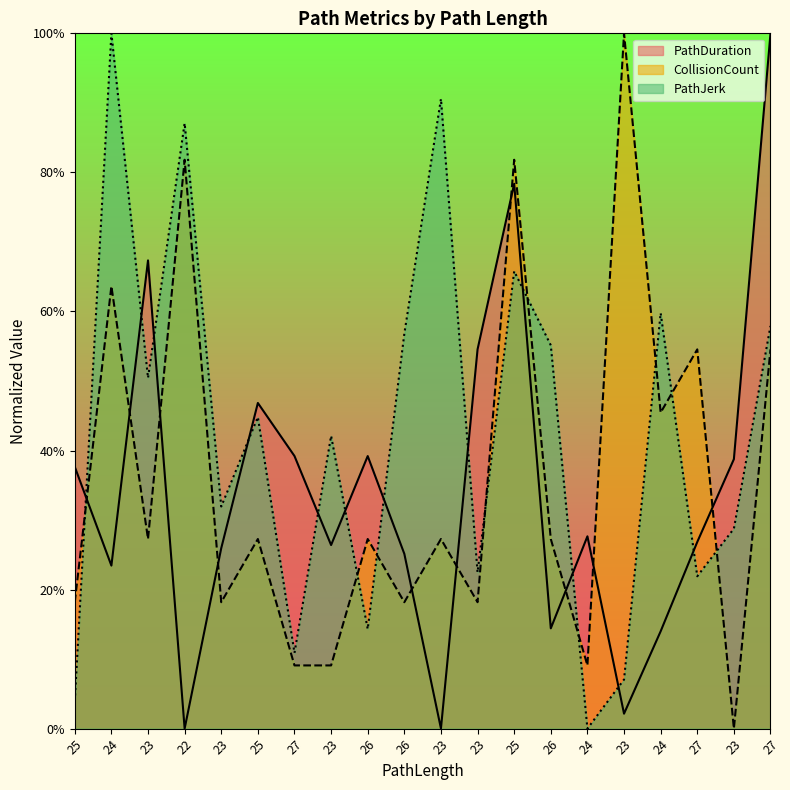

Between 23 and 25, which is larger?

25